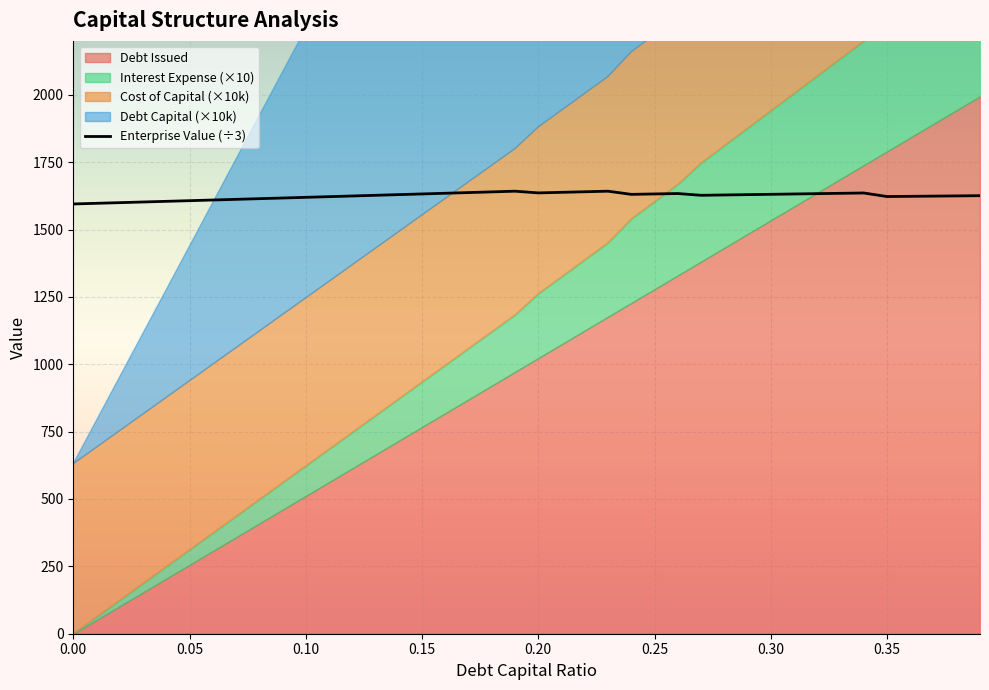

What is the minimum value for Enterprise Value (÷3)?

1594.8